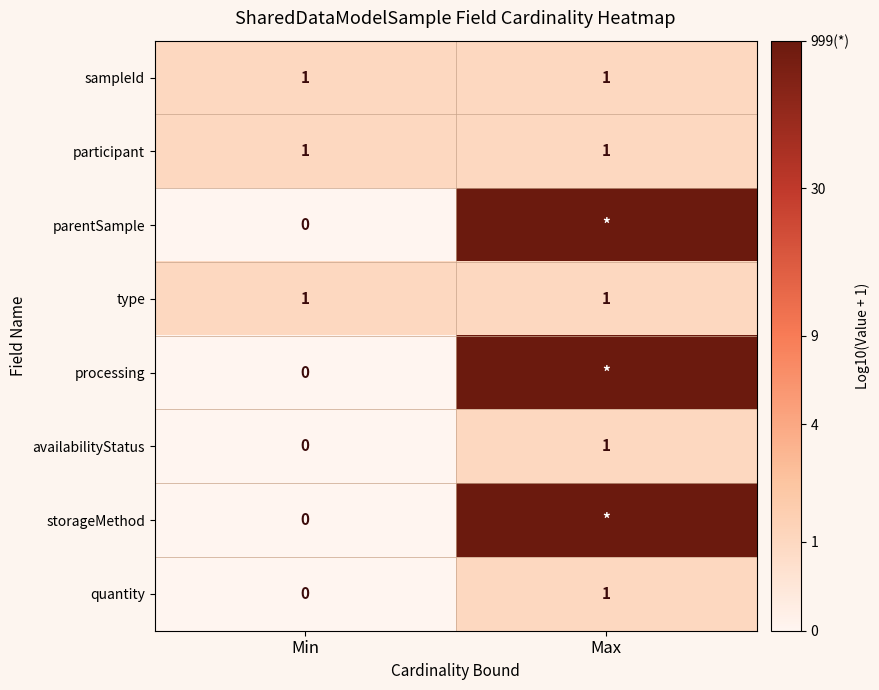

What is the total value across all series at Min?

3